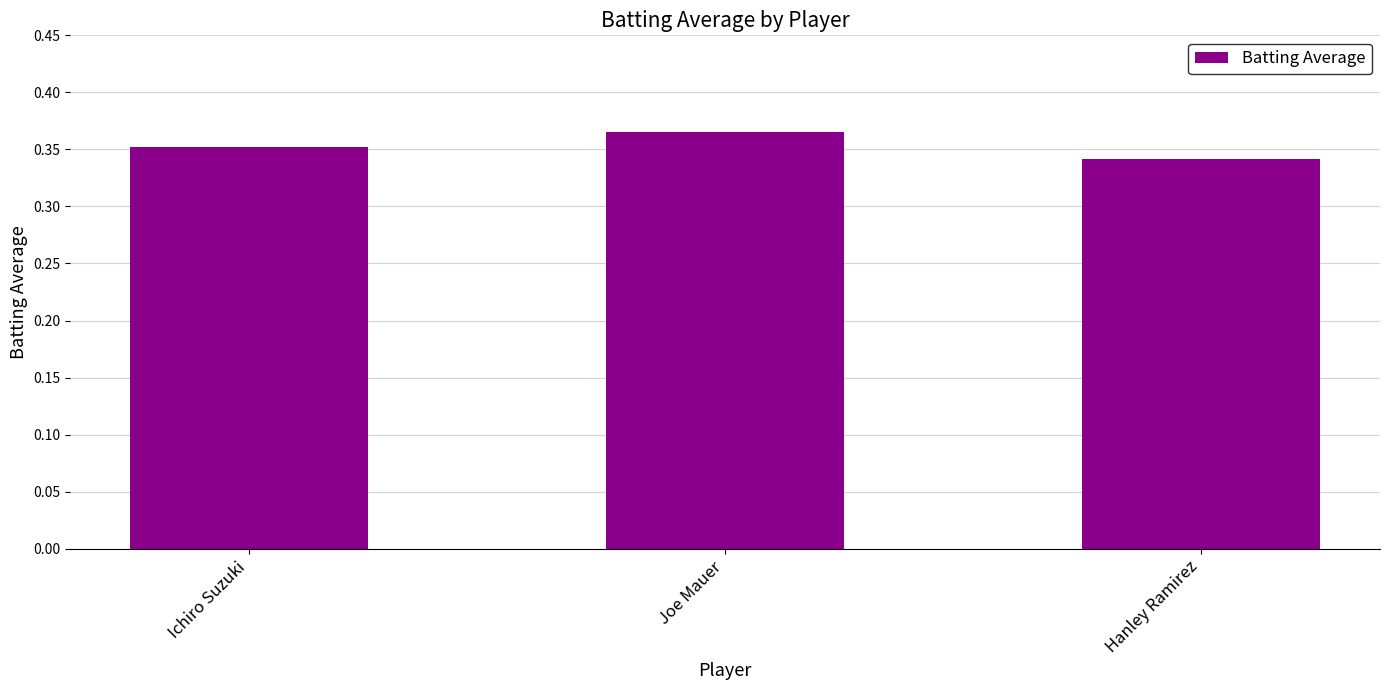

Which category has the lowest value across all series?

Hanley Ramirez